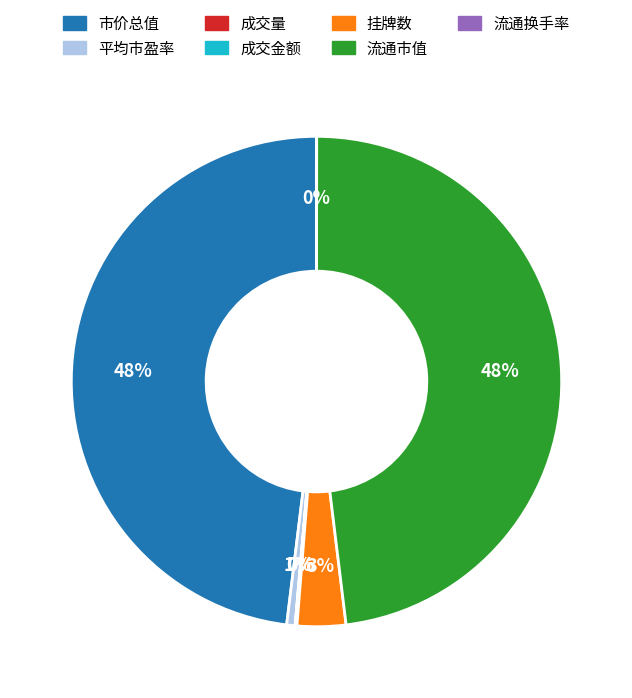

Combined, do 平均市盈率 and 市价总值 account for over 50%?

No